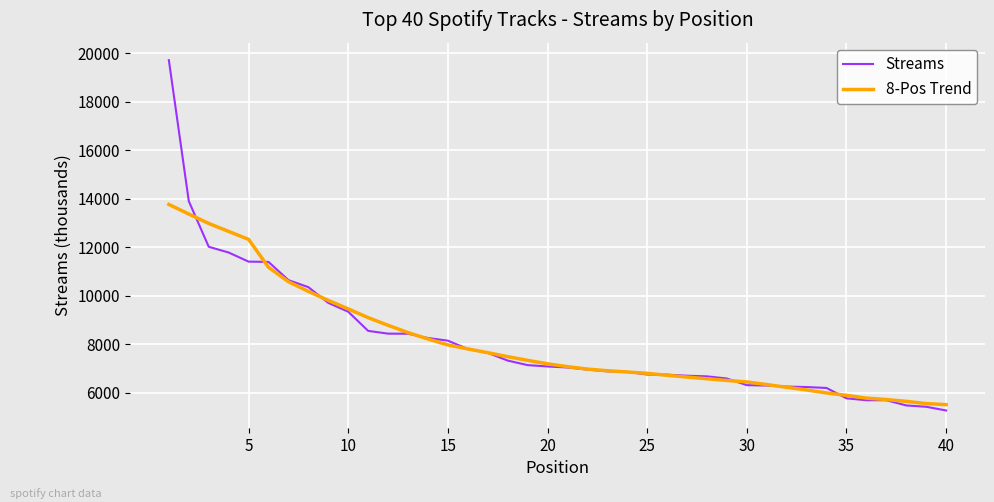

What is the maximum value shown in the chart?

19714.0